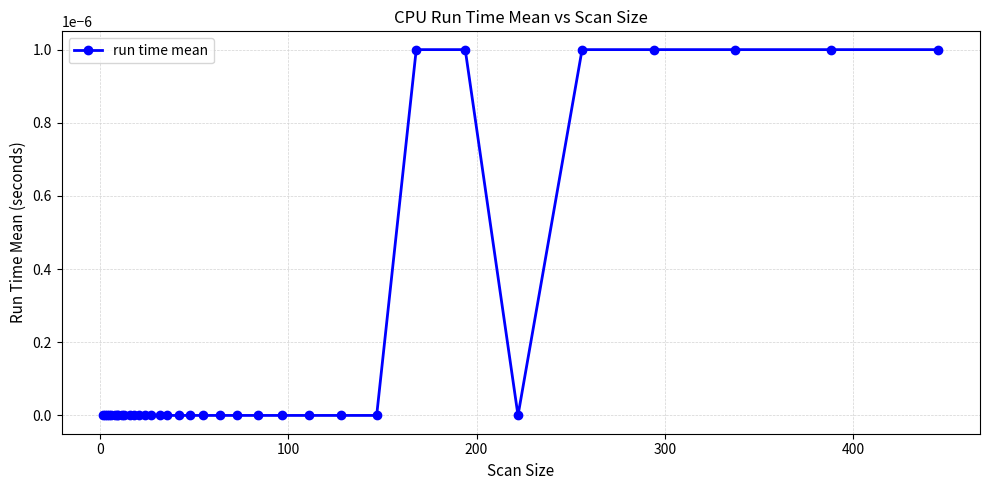

How many series are shown in this chart?

1